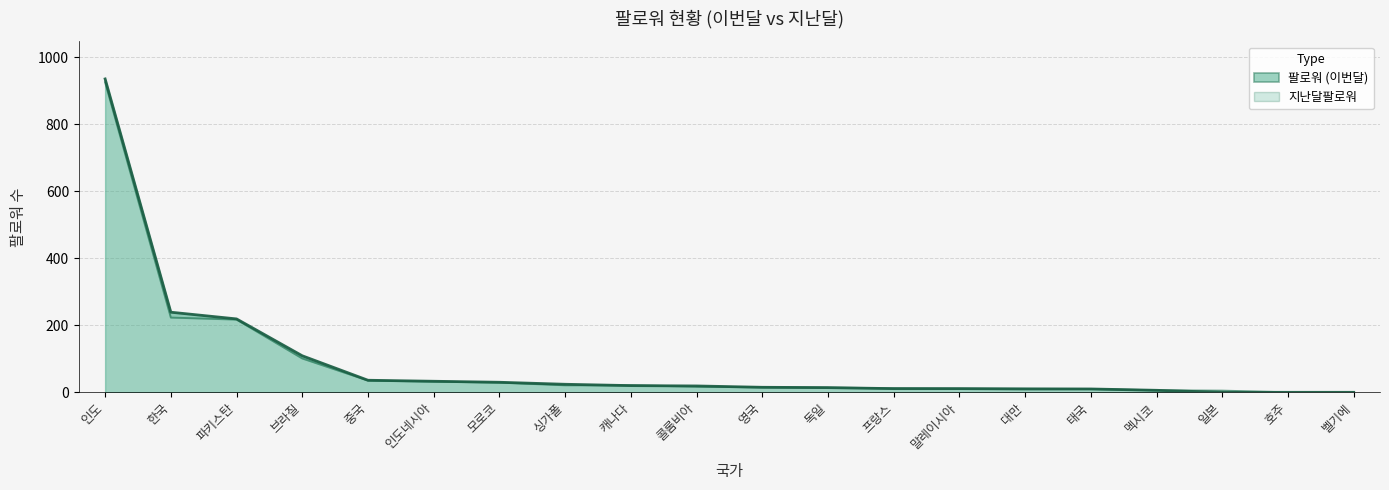

Reading left to right, extract all data points from this chart.

지난달팔로워: 인도=925	한국=223	파키스탄=217	브라질=101	중국=35	인도네시아=32	모로코=29	싱가폴=21	캐나다=21	콜롬비아=17	영국=15	독일=14	프랑스=12	말레이시아=11	대만=11	태국=10	멕시코=6	일본=5	호주=0	벨기에=0
팔로워: 인도=935	한국=239	파키스탄=219	브라질=109	중국=36	인도네시아=33	모로코=30	싱가폴=24	캐나다=20	콜롬비아=19	영국=15	독일=14	프랑스=11	말레이시아=11	대만=10	태국=10	멕시코=6	일본=0	호주=0	벨기에=0